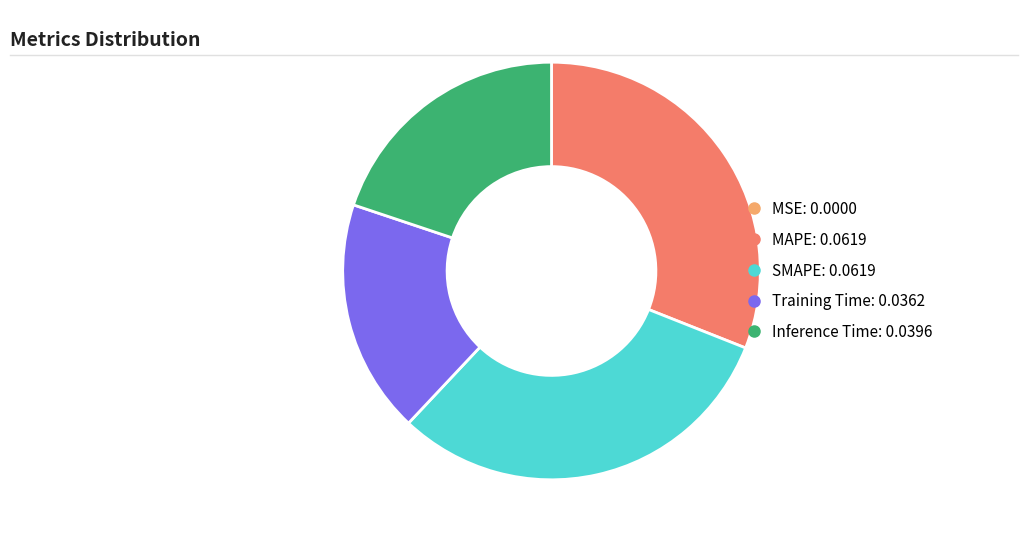

Is Training Time the majority of the pie?

No